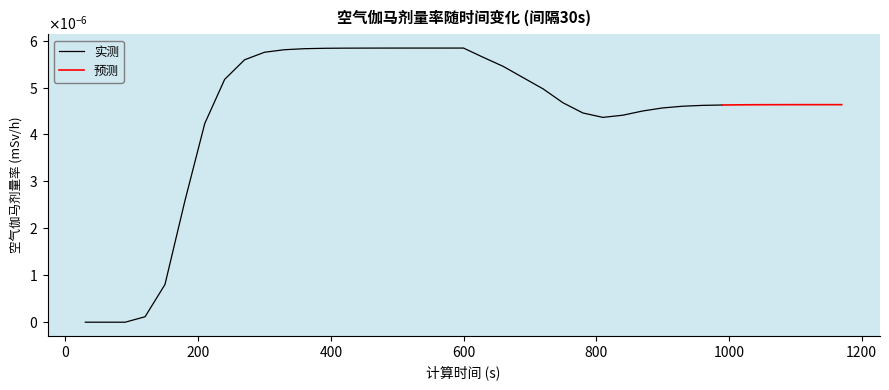

At which category does the data reach its first local peak?

600